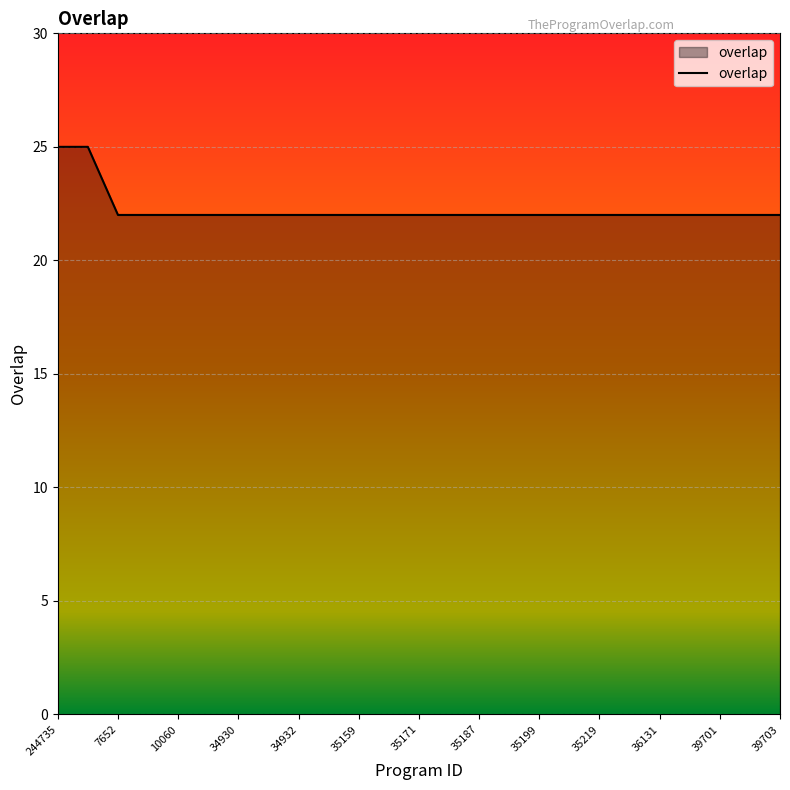

Does the chart display data point markers on the line(s)?

No